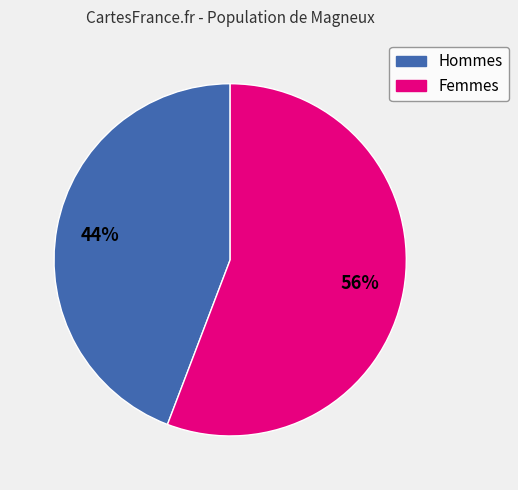

True or false: Hommes accounts for 44% of the total.

True